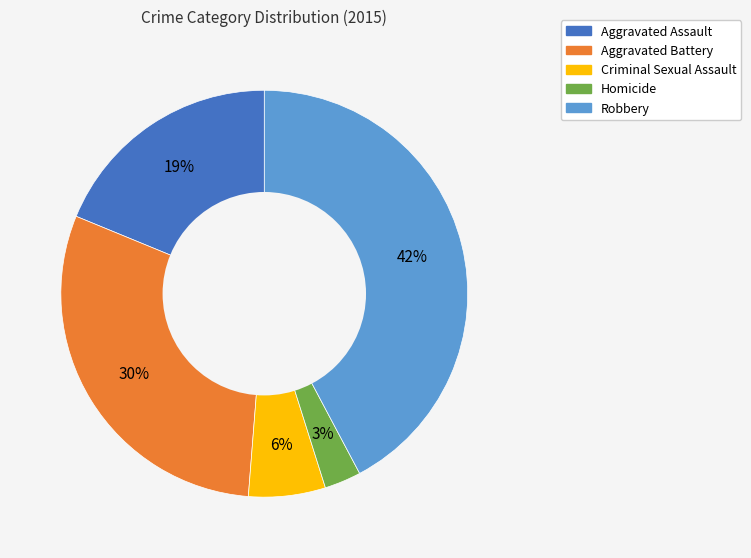

Does any single category account for the majority?

No